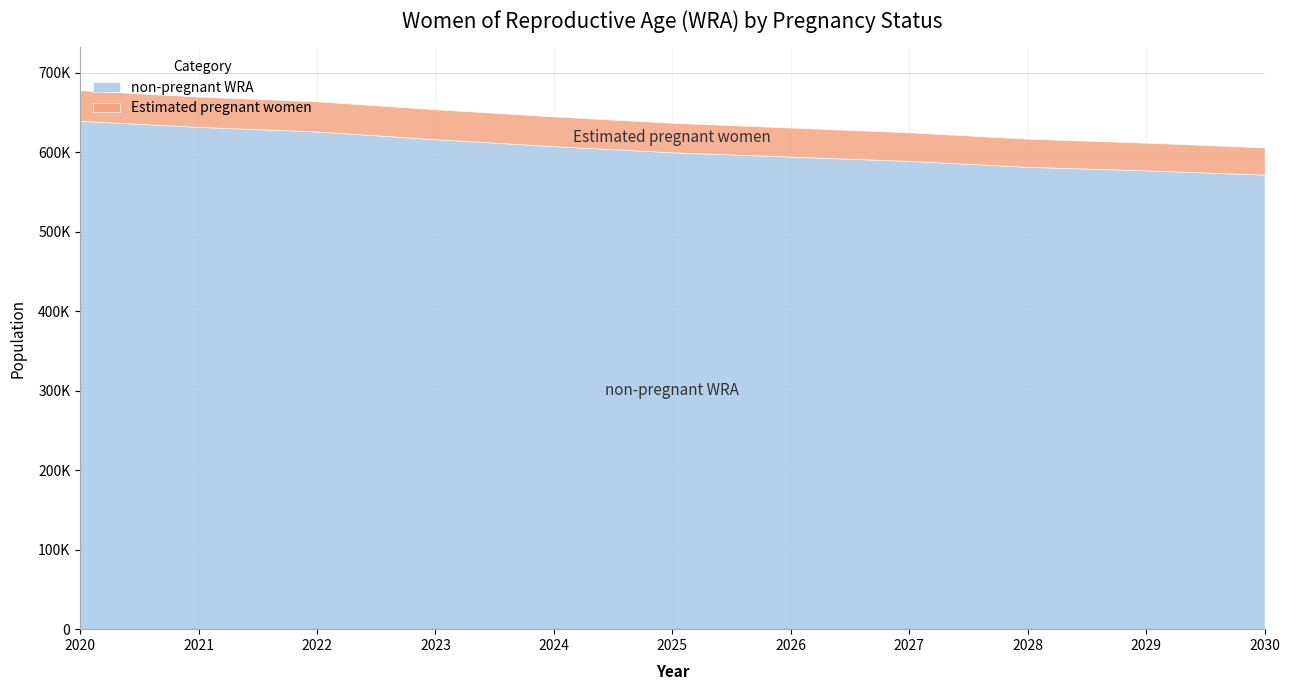

What is the value of the non-pregnant WRA point at the 6th from the left?

599903.3